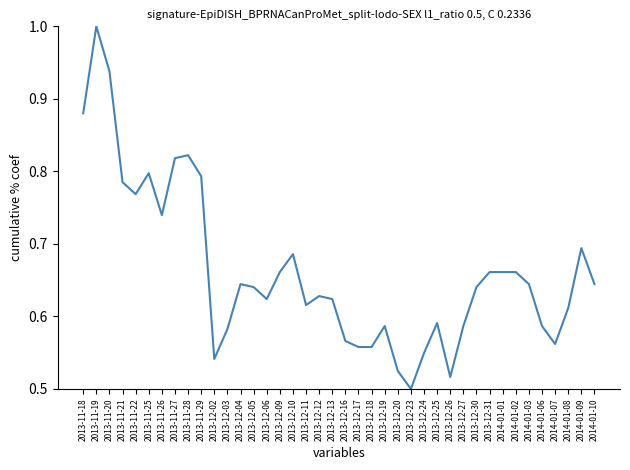

How many series are shown in this chart?

1